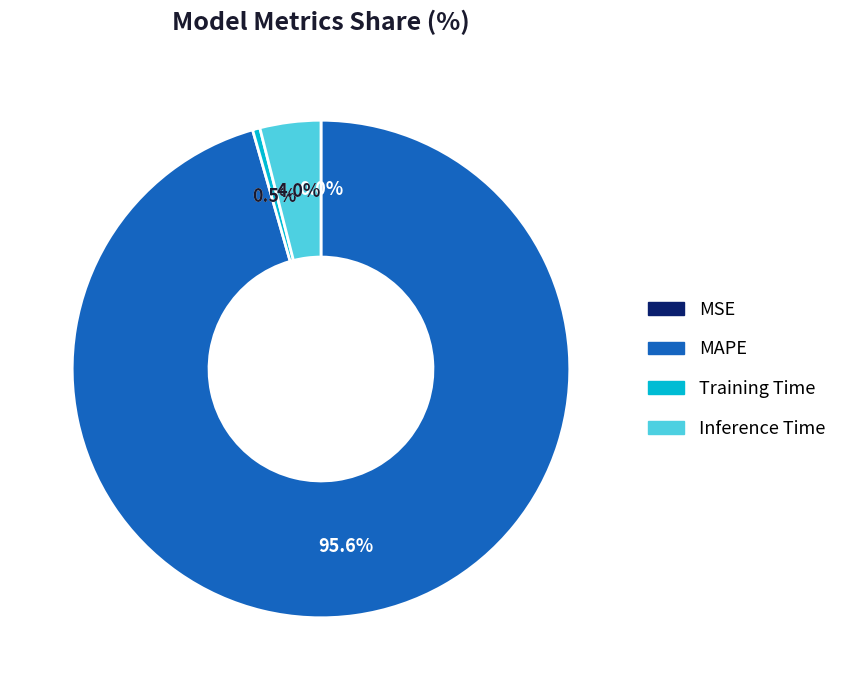

Which slice is the smallest?

MSE